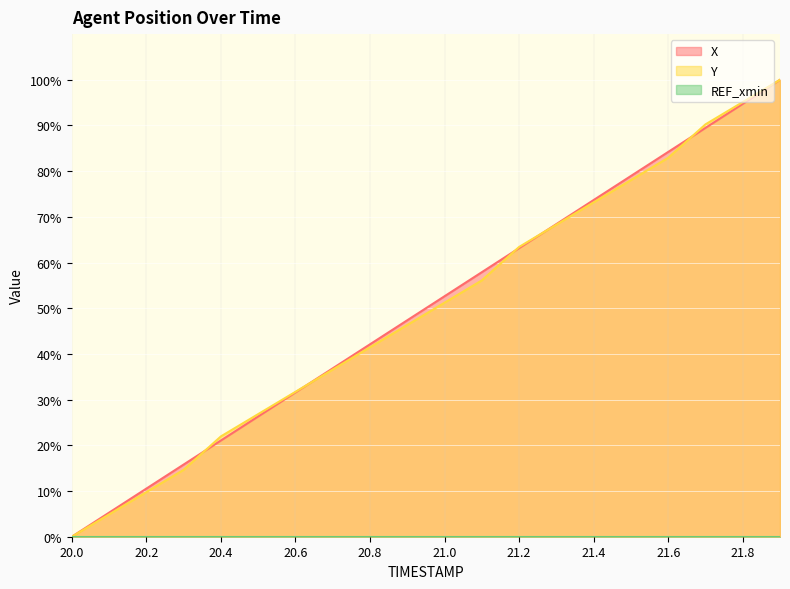

Reading left to right, extract all data points from this chart.

X: 0.0	5.3	10.5	15.8	21.1	26.3	31.6	36.8	42.1	47.4	52.6	57.9	63.2	68.4	73.7	78.9	84.2	89.5	94.7	100.0
Y: 0.0	4.9	9.8	14.6	22.0	26.8	31.7	36.6	41.5	46.3	51.2	56.1	63.4	68.3	73.2	78.0	82.9	90.2	95.1	100.0